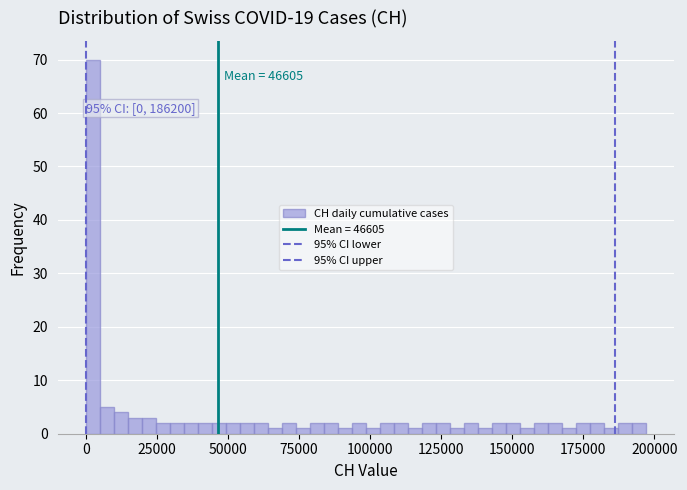

Read against the x-axis, roughly where is the centre of the tallest bar?

0